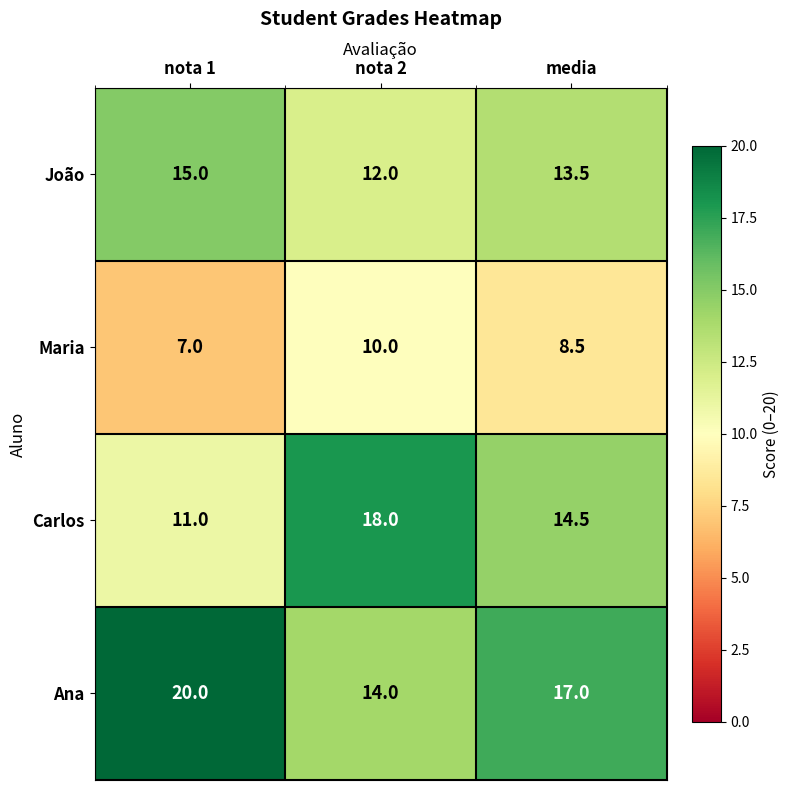

Reading left to right, list all the values displayed in this chart.

João: 15.0	12.0	13.5
Maria: 7.0	10.0	8.5
Carlos: 11.0	18.0	14.5
Ana: 20.0	14.0	17.0